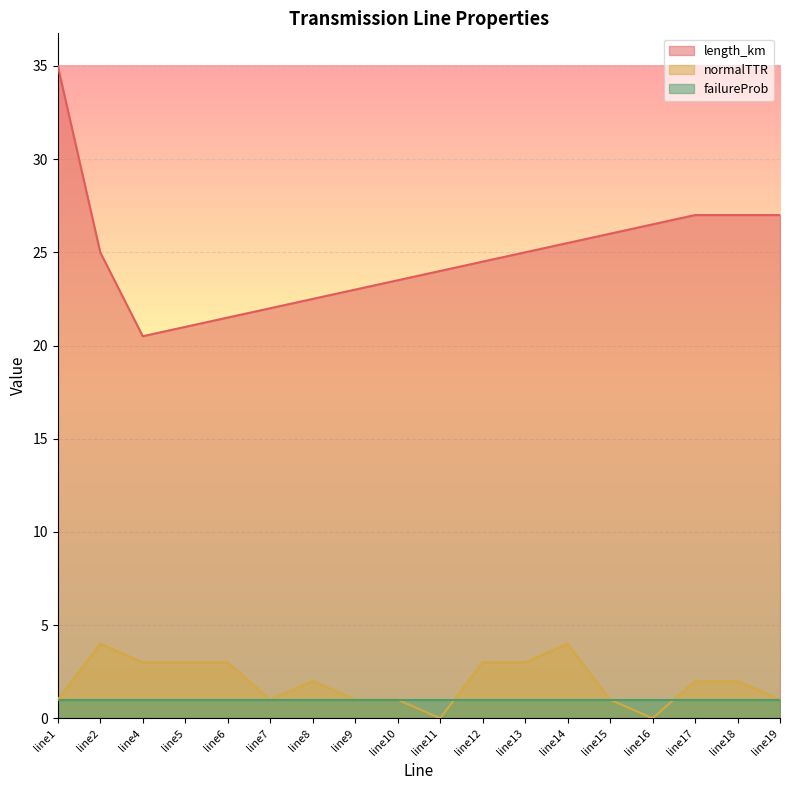

What are all the series names shown in the legend?

length_km, normalTTR, failureProb